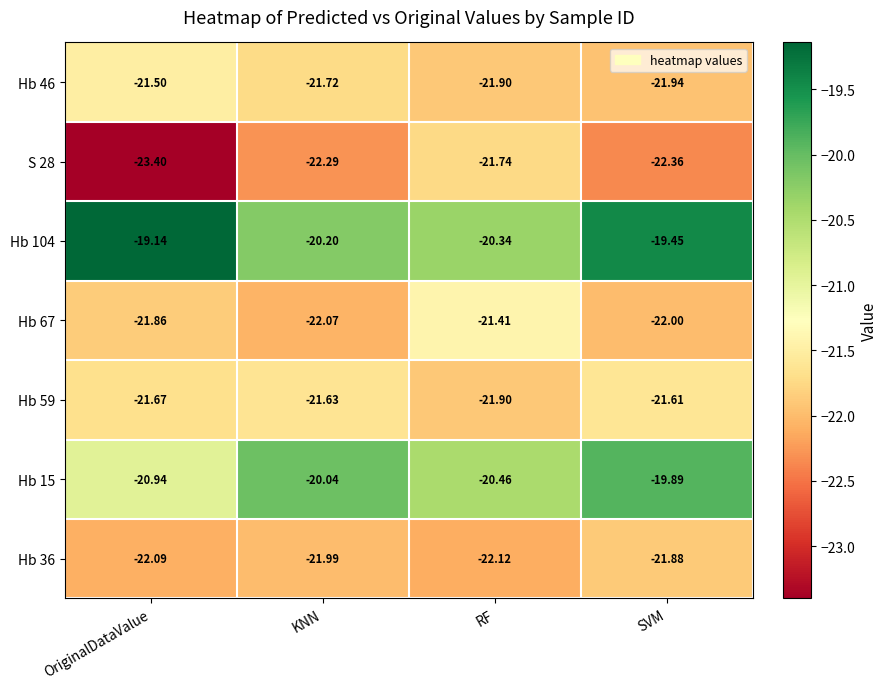

At which category does the chart reach its peak across all series?

OriginalDataValue